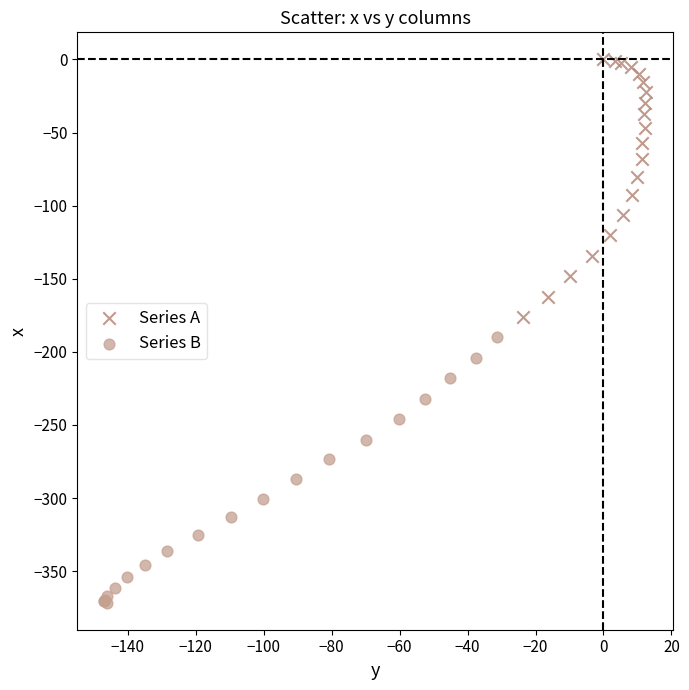

Which series contains the highest Y value?

Series A